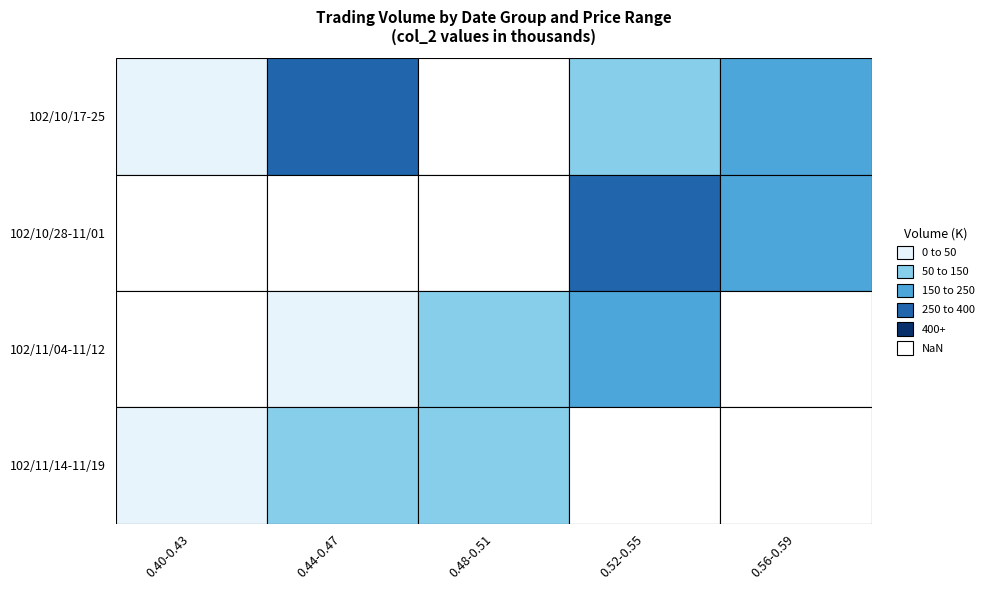

What is the minimum value for col_2?

4900.0